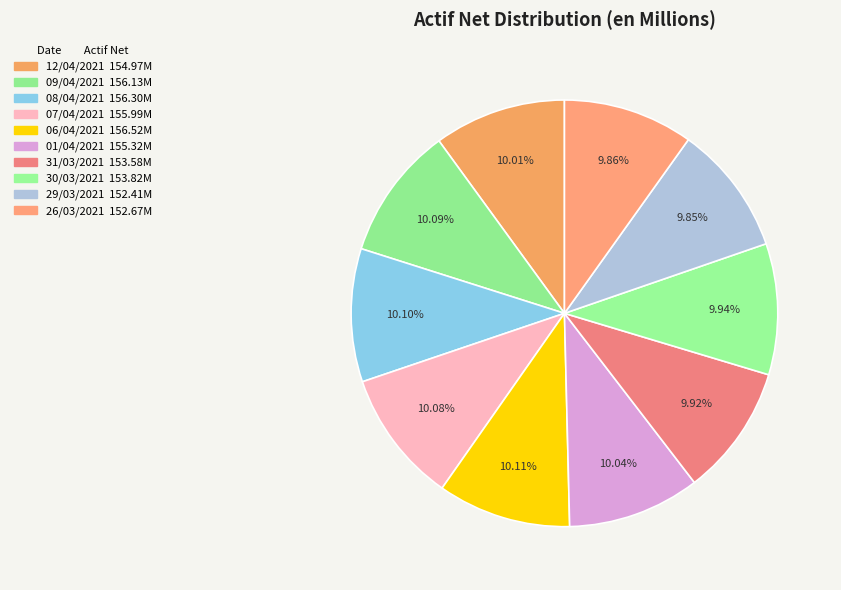

To the nearest percent, what percentage of the pie is 06/04/2021?

10%